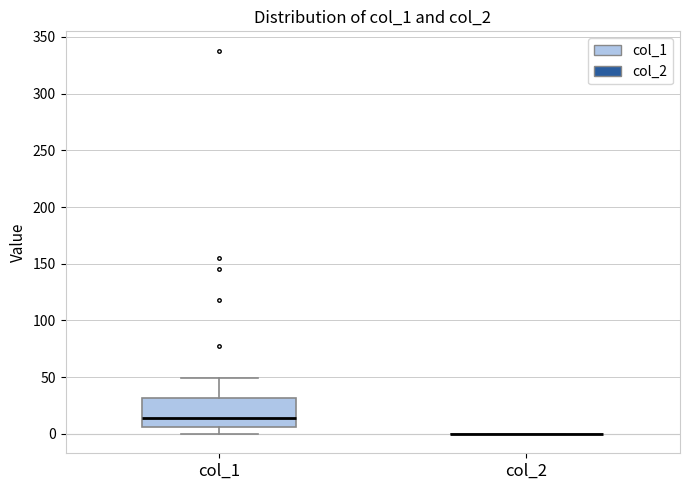

Reading left to right, read every box against the y-axis: the position of its median line, the range the box covers, and the ends of its whiskers. The values are not printed on the chart, so give them approximately, as read against the axis.

col_1: median 15, box 5 to 30, whiskers 0 to 50
col_2: box collapsed to a line at 0, whiskers 0 to 0